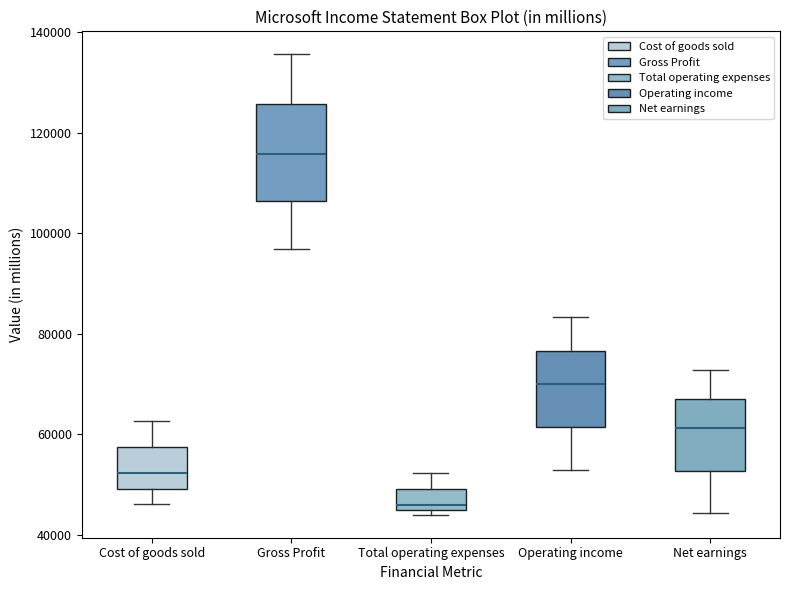

Reading left to right, transcribe this box plot: for each box, give where its median line is, the range the box spans, and where its two whiskers end, as read against the y-axis. The values are not printed on the chart, so give them approximately, as read against the axis.

Cost of goods sold: median 52000, box 50000 to 58000, whiskers 46000 to 62000
Gross Profit: median 116000, box 106000 to 126000, whiskers 96000 to 136000
Total operating expenses: median 46000, box 44000 to 50000, whiskers 44000 (just below the box's lower edge) to 52000
Operating income: median 70000, box 62000 to 76000, whiskers 52000 to 84000
Net earnings: median 62000, box 52000 to 68000, whiskers 44000 to 72000